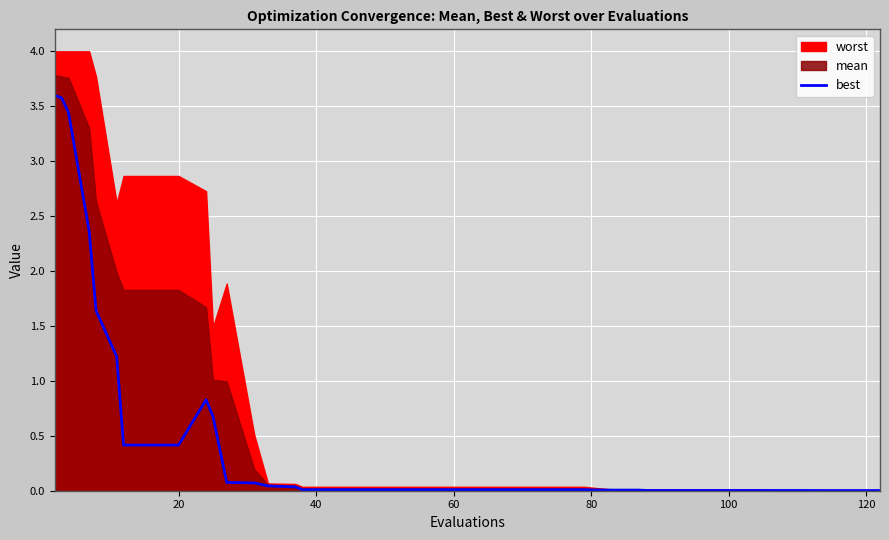

The chart shows a value of 0.0 at 26. True or false?

False